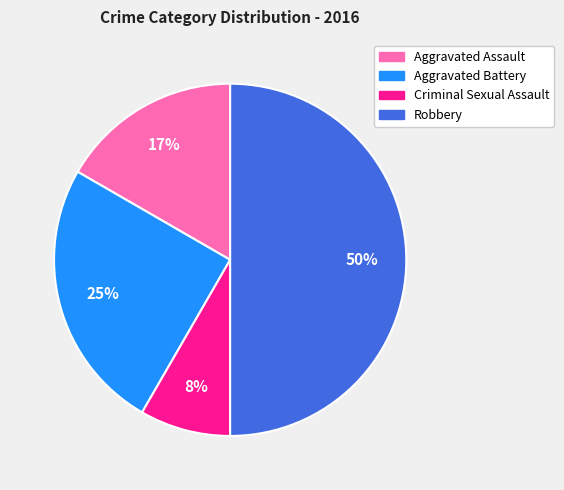

Count the number of slices in the pie.

4